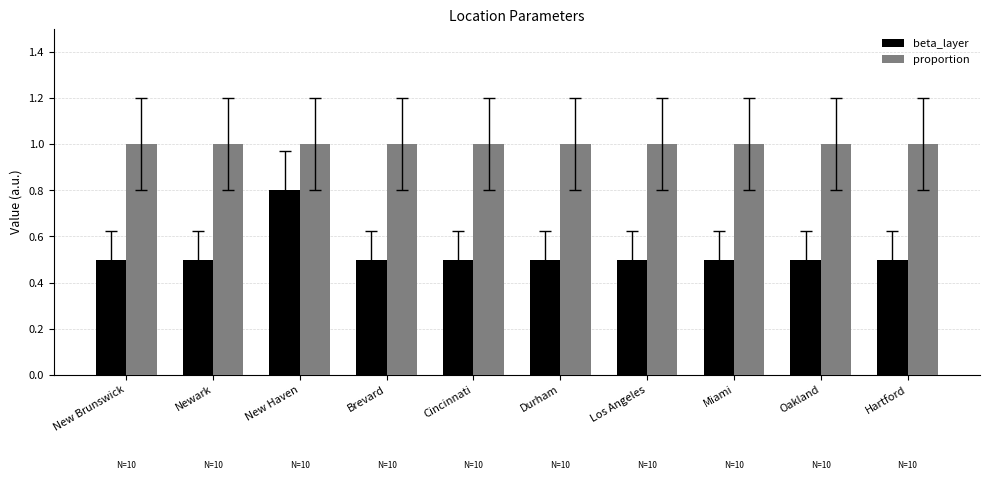

Which series has the largest total across all categories?

proportion